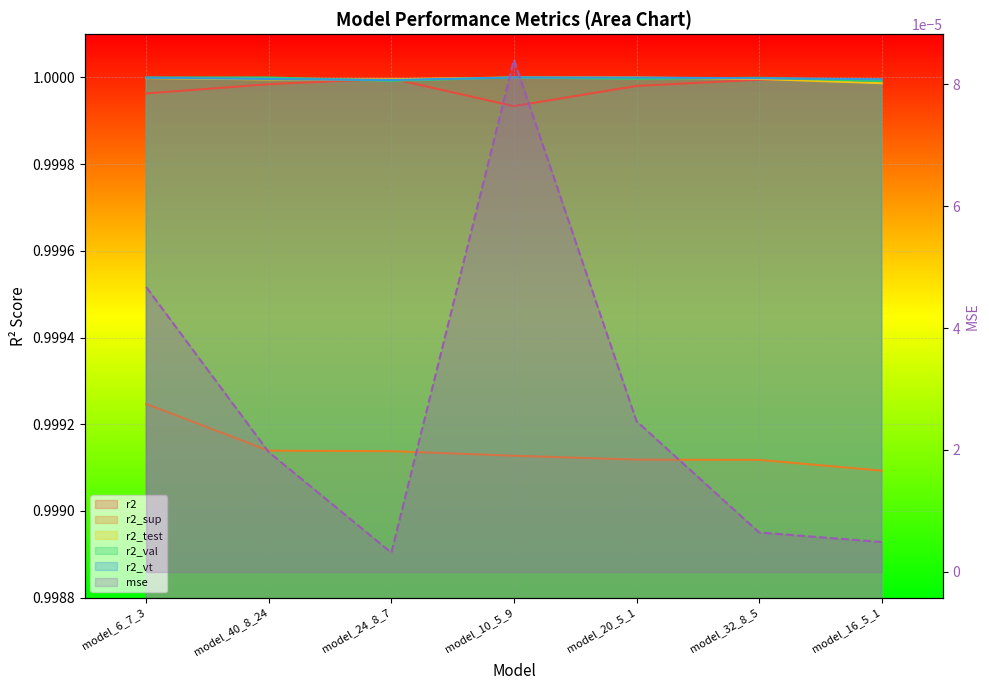

What is the label of the 2nd point from the left?

model_40_8_24